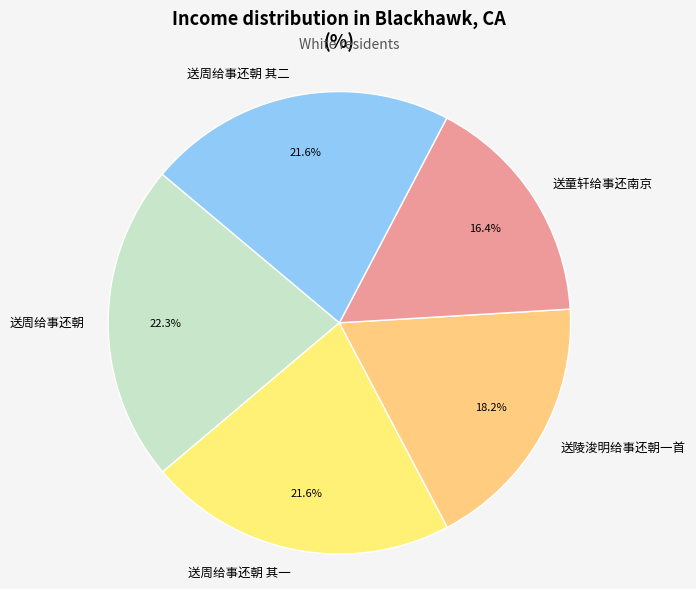

The 送周给事还朝 其一 slice represents 22% of the pie. True or false?

True